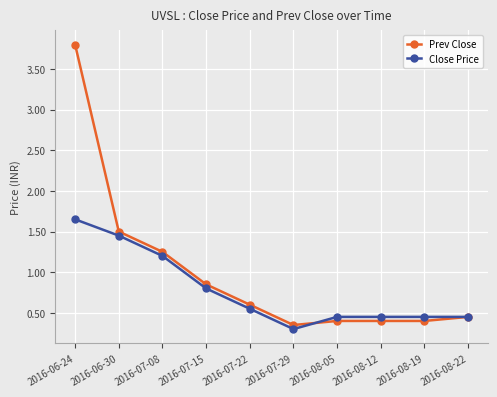

At which category does the chart reach its minimum across all series?

2016-07-29